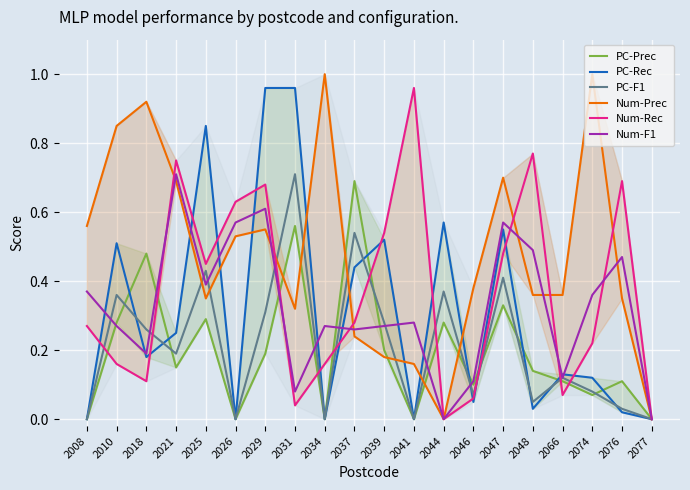

Reading right to left, list all the values displayed in this chart.

PC-Prec: 2077=0.0	2076=0.1	2074=0.1	2066=0.1	2048=0.1	2047=0.3	2046=0.1	2044=0.3	2041=0.0	2039=0.2	2037=0.7	2034=0.0	2031=0.6	2029=0.2	2026=0.0	2025=0.3	2021=0.1	2018=0.5	2010=0.3	2008=0.0
PC-Rec: 2077=0.0	2076=0.0	2074=0.1	2066=0.1	2048=0.0	2047=0.6	2046=0.1	2044=0.6	2041=0.0	2039=0.5	2037=0.4	2034=0.0	2031=1.0	2029=1.0	2026=0.0	2025=0.8	2021=0.2	2018=0.2	2010=0.5	2008=0.0
PC-F1: 2077=0.0	2076=0.0	2074=0.1	2066=0.1	2048=0.1	2047=0.4	2046=0.1	2044=0.4	2041=0.0	2039=0.3	2037=0.5	2034=0.0	2031=0.7	2029=0.3	2026=0.0	2025=0.4	2021=0.2	2018=0.3	2010=0.4	2008=0.0
Num-Prec: 2077=0.0	2076=0.3	2074=1.0	2066=0.4	2048=0.4	2047=0.7	2046=0.4	2044=0.0	2041=0.2	2039=0.2	2037=0.2	2034=1.0	2031=0.3	2029=0.6	2026=0.5	2025=0.3	2021=0.7	2018=0.9	2010=0.8	2008=0.6
Num-Rec: 2077=0.0	2076=0.7	2074=0.2	2066=0.1	2048=0.8	2047=0.5	2046=0.1	2044=0.0	2041=1.0	2039=0.5	2037=0.3	2034=0.2	2031=0.0	2029=0.7	2026=0.6	2025=0.5	2021=0.8	2018=0.1	2010=0.2	2008=0.3
Num-F1: 2077=0.0	2076=0.5	2074=0.4	2066=0.1	2048=0.5	2047=0.6	2046=0.1	2044=0.0	2041=0.3	2039=0.3	2037=0.3	2034=0.3	2031=0.1	2029=0.6	2026=0.6	2025=0.4	2021=0.7	2018=0.2	2010=0.3	2008=0.4